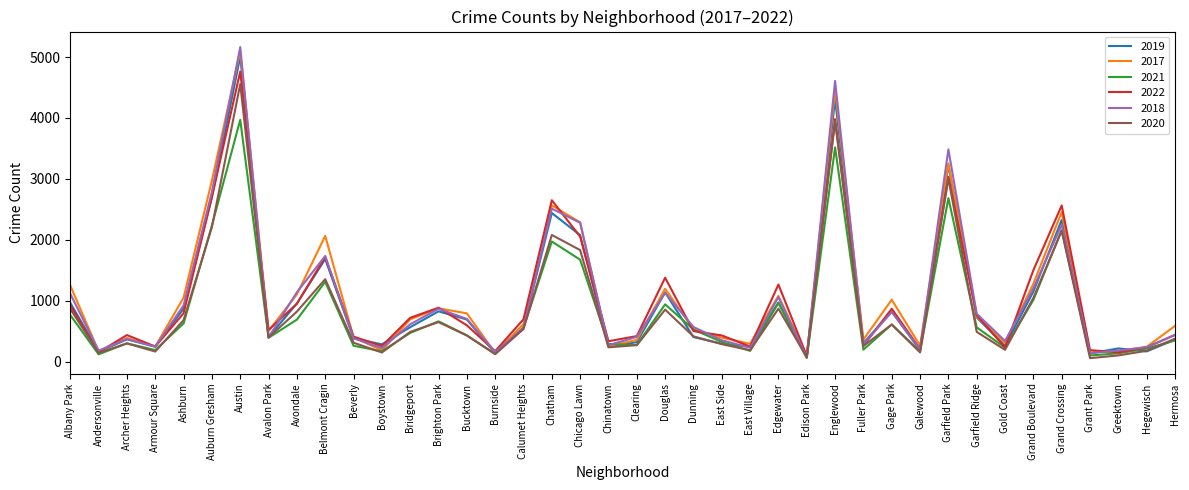

At how many categories does at least one series exceed 2217?

7